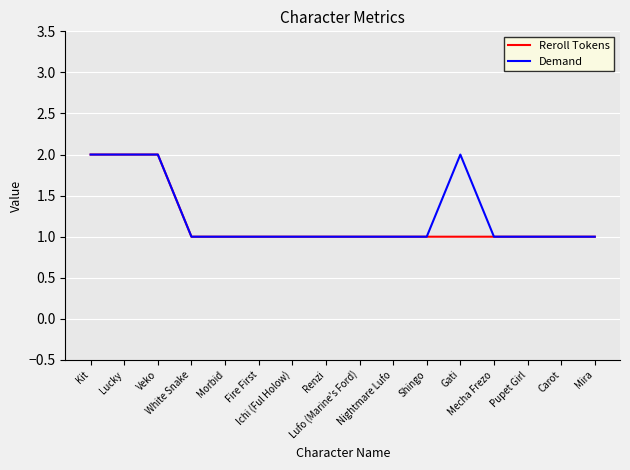

Which series has the largest range (max minus min)?

Reroll Tokens